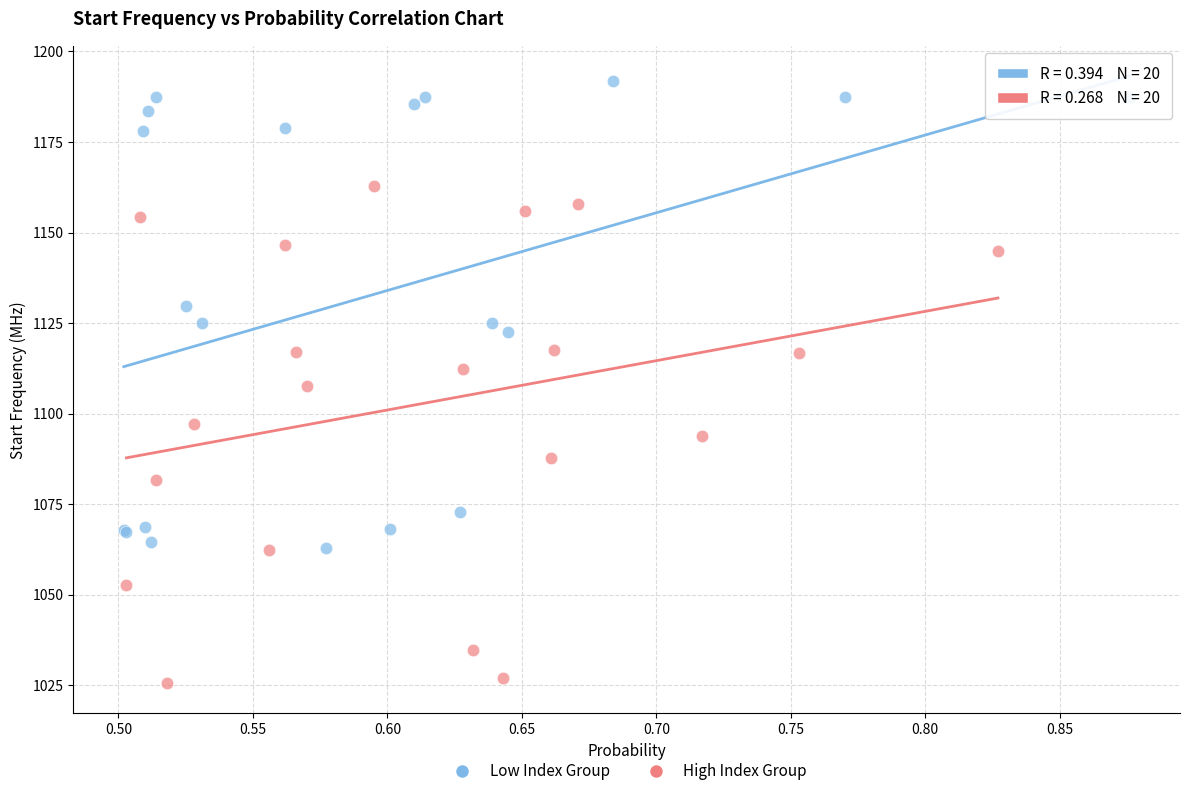

Which series has the widest spread of Y values?

High Index Group